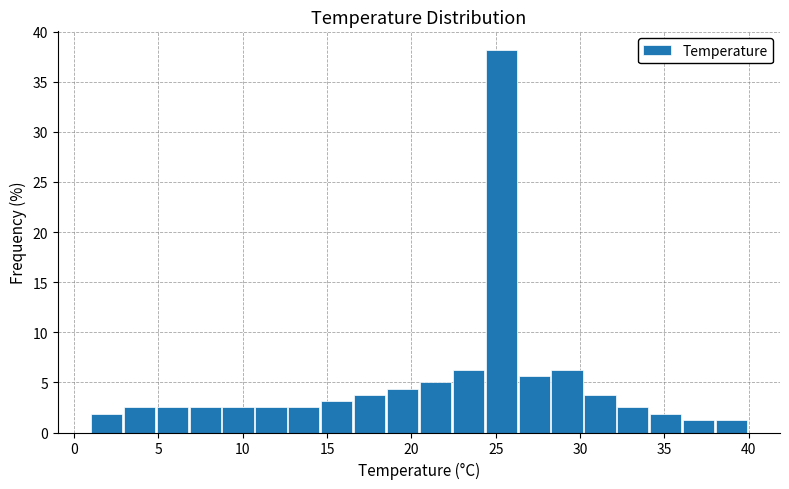

Read against the x-axis, roughly where is the centre of the tallest bar?

25.5